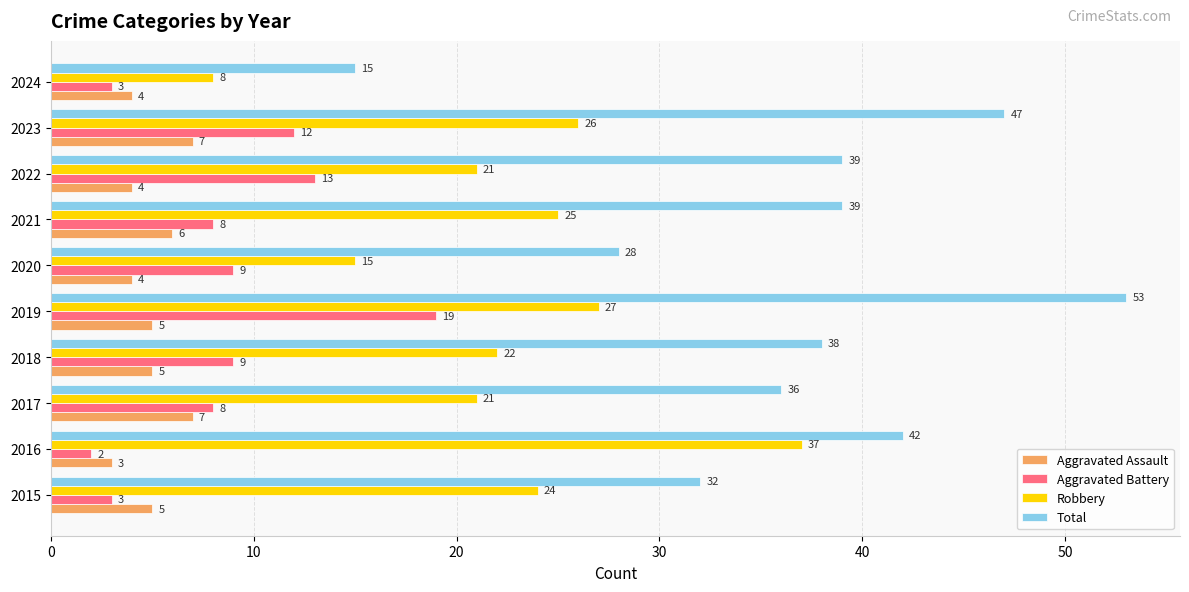

Is it true that Robbery equals 32 at 2018?

False